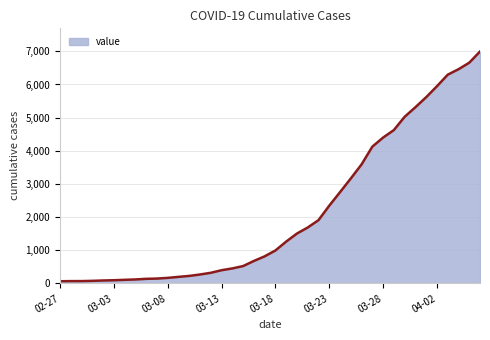

What is the difference between the maximum and minimum values?

6930